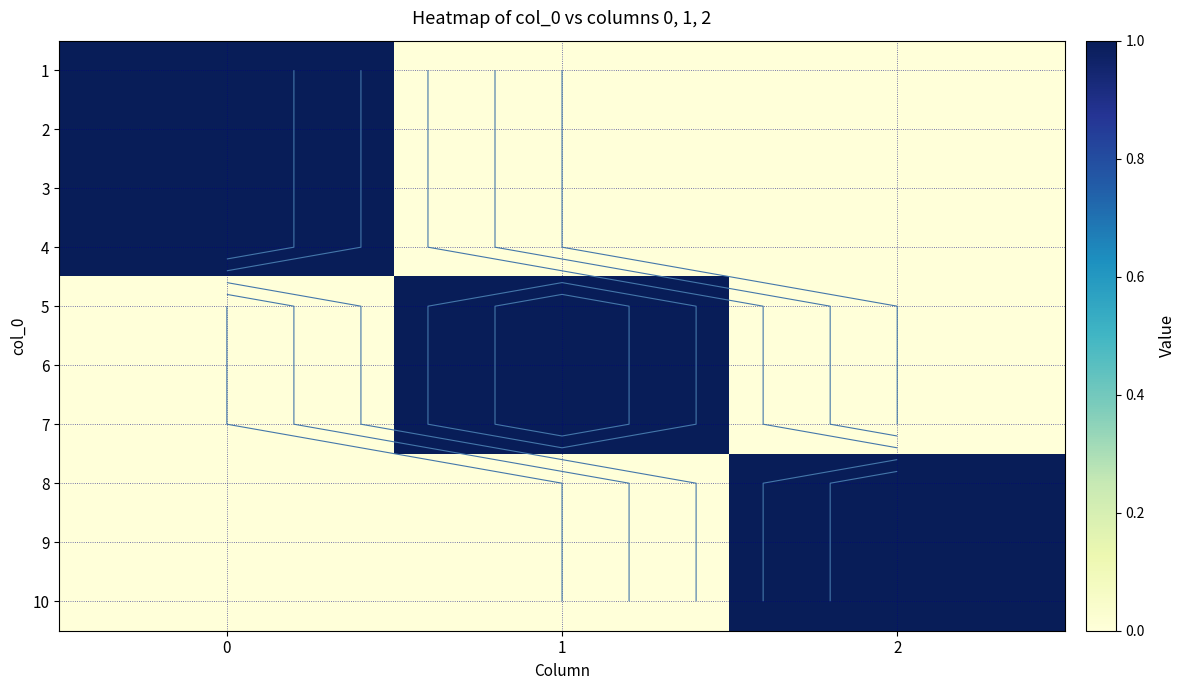

Rank the series at 0 from lowest to highest value.

5, 6, 7, 8, 9, 10, 1, 2, 3, 4